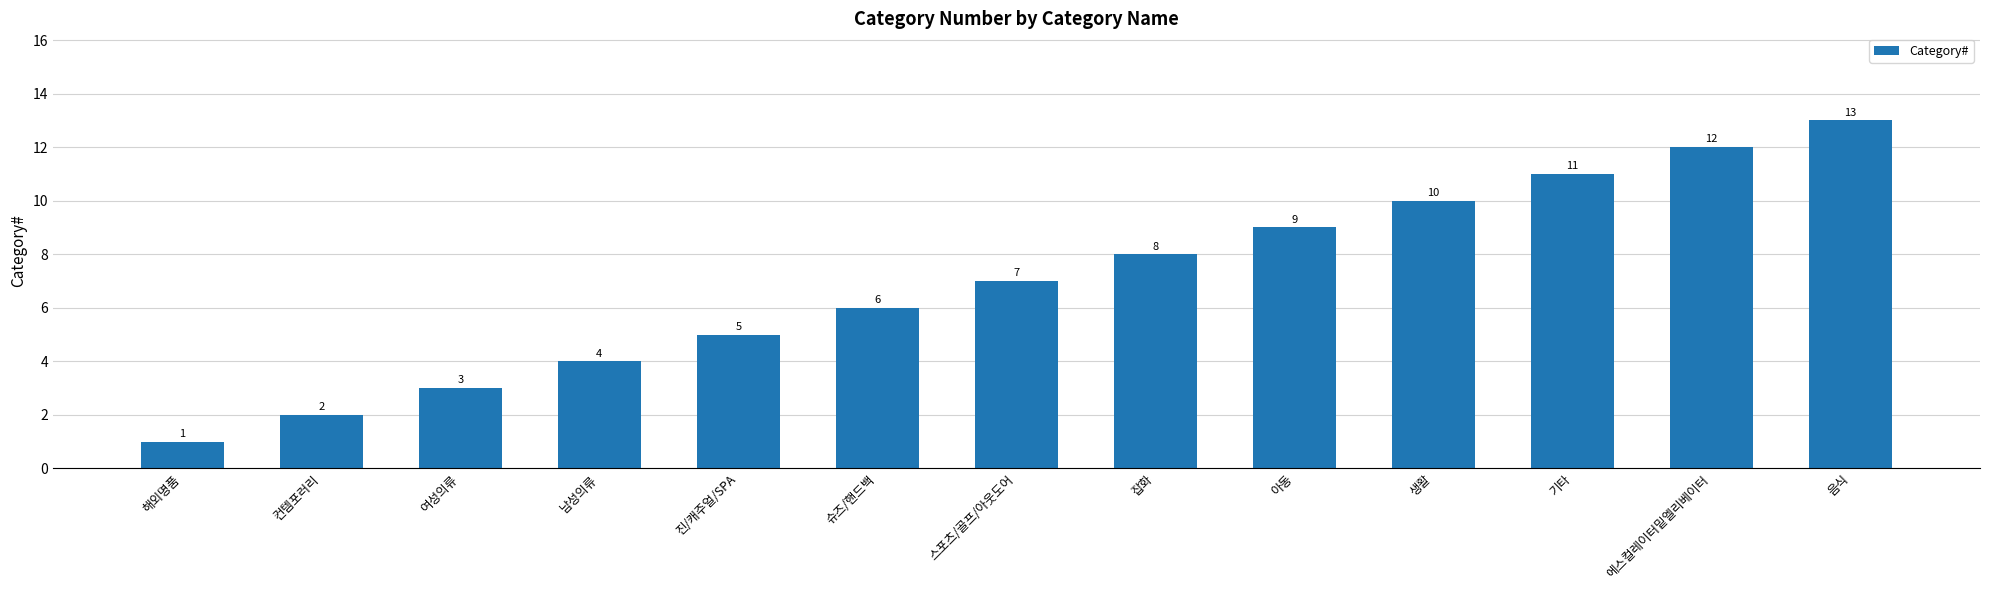

What is the sum of the values at 여성의류 and 기타?

14